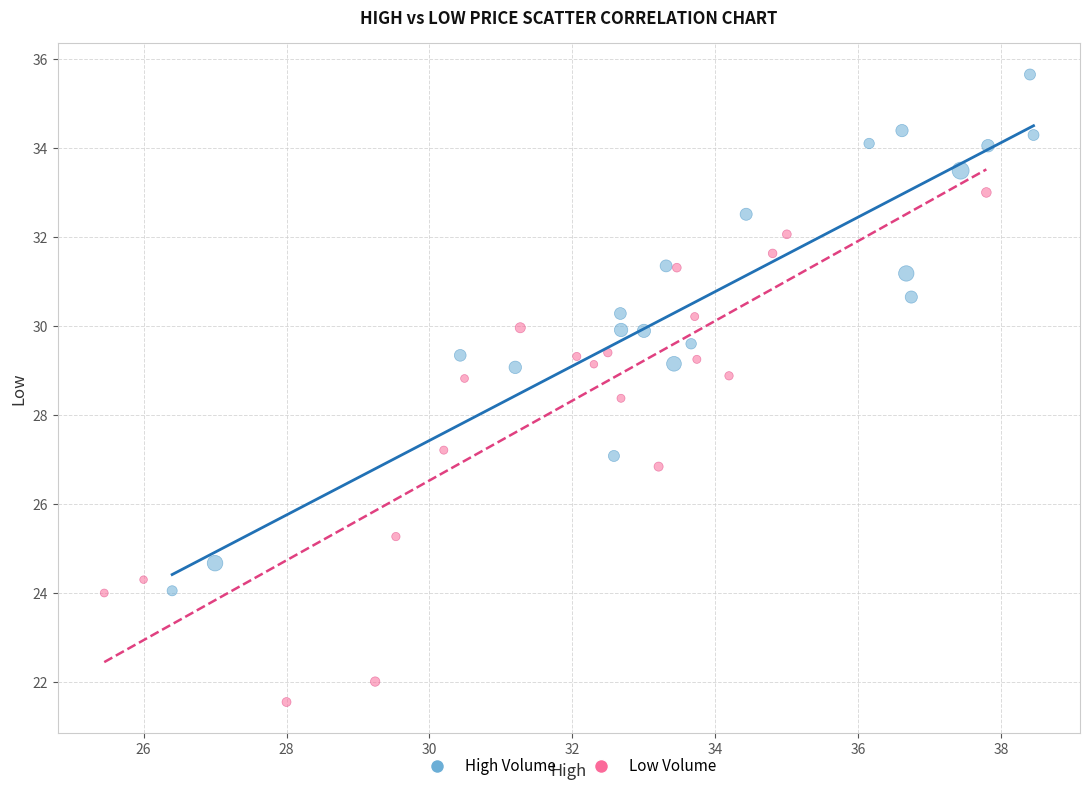

Which series contains the highest Y value?

High Volume